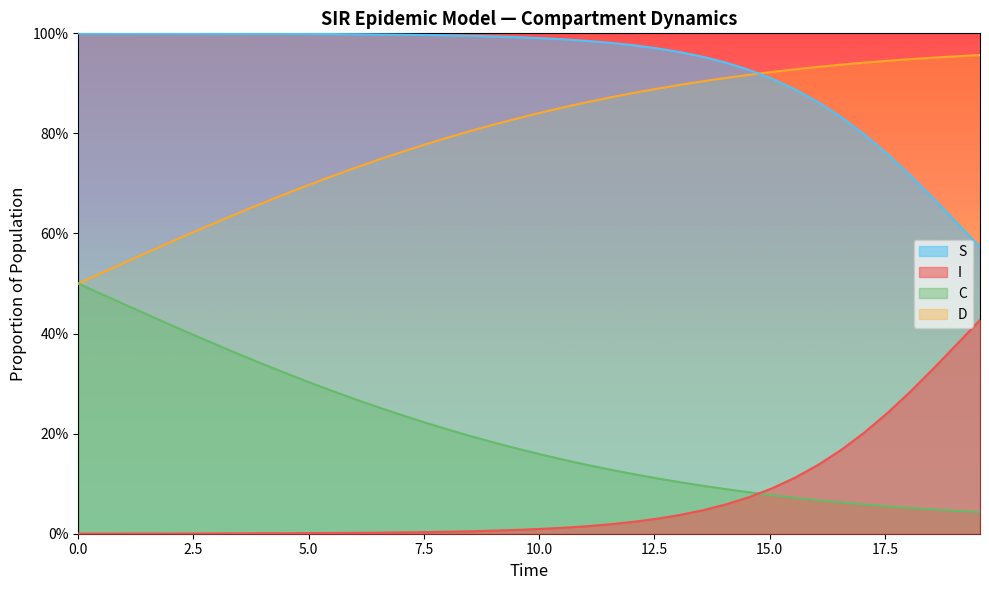

Does the chart have visible grid lines?

No